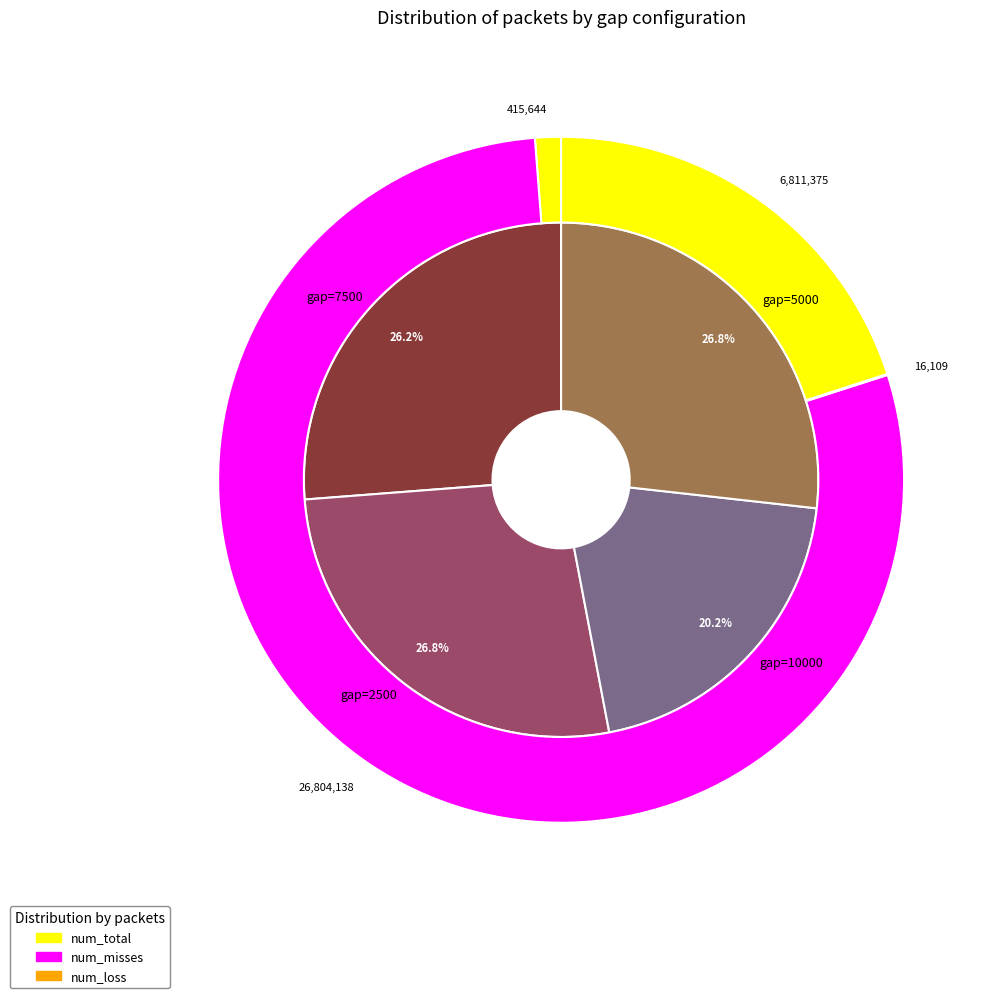

Is there any slice that represents more than half of the pie?

No